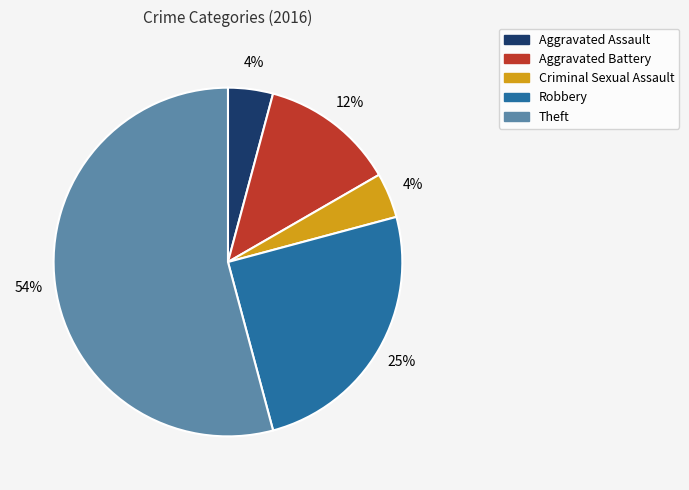

Which slice represents more than half of the pie?

Theft